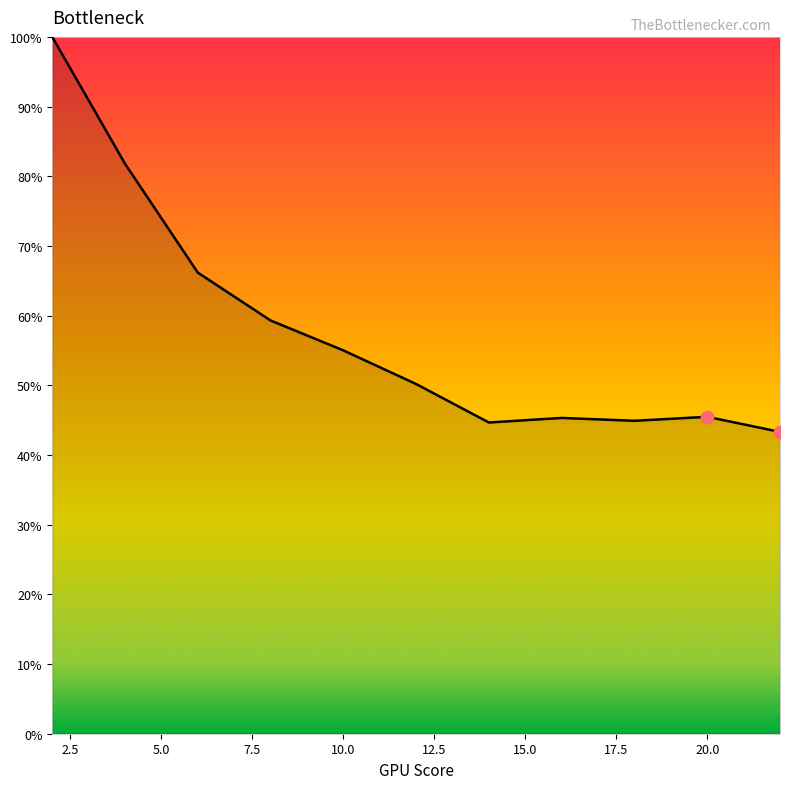

What is the minimum value shown in the chart?

43.3